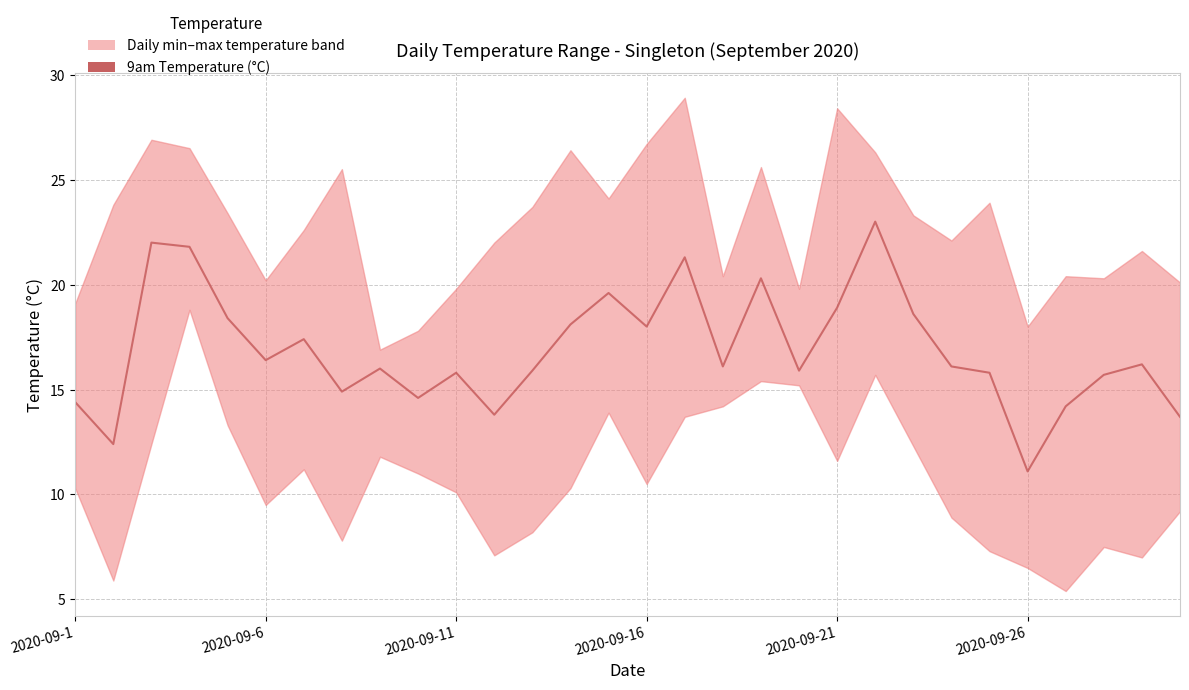

Count the number of categories in the chart.

30